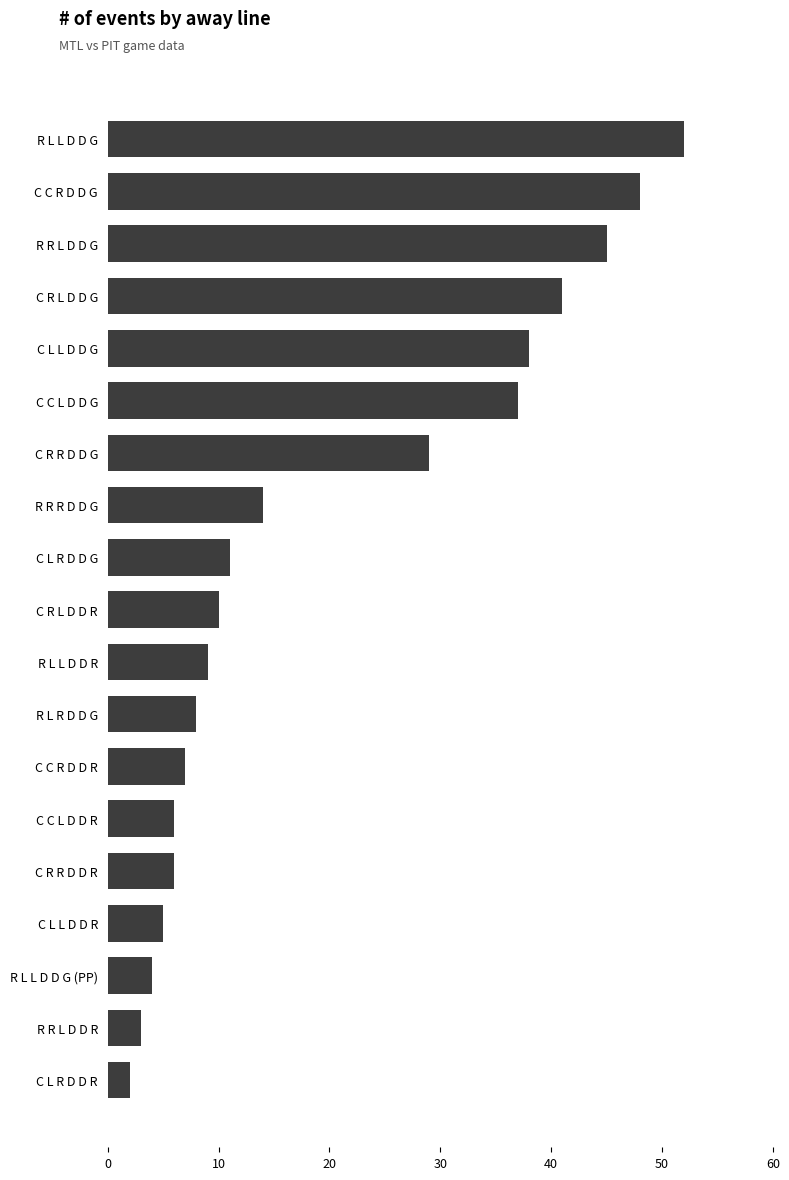

How many distinct data groups are displayed?

1